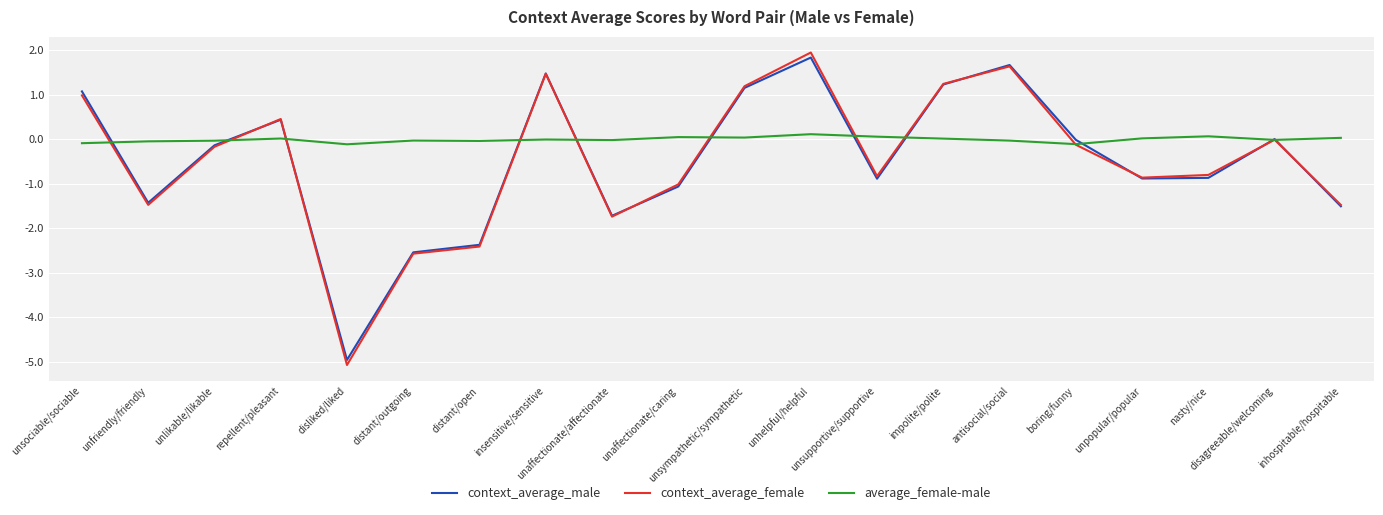

Which series has the largest total across all categories?

average_female-male